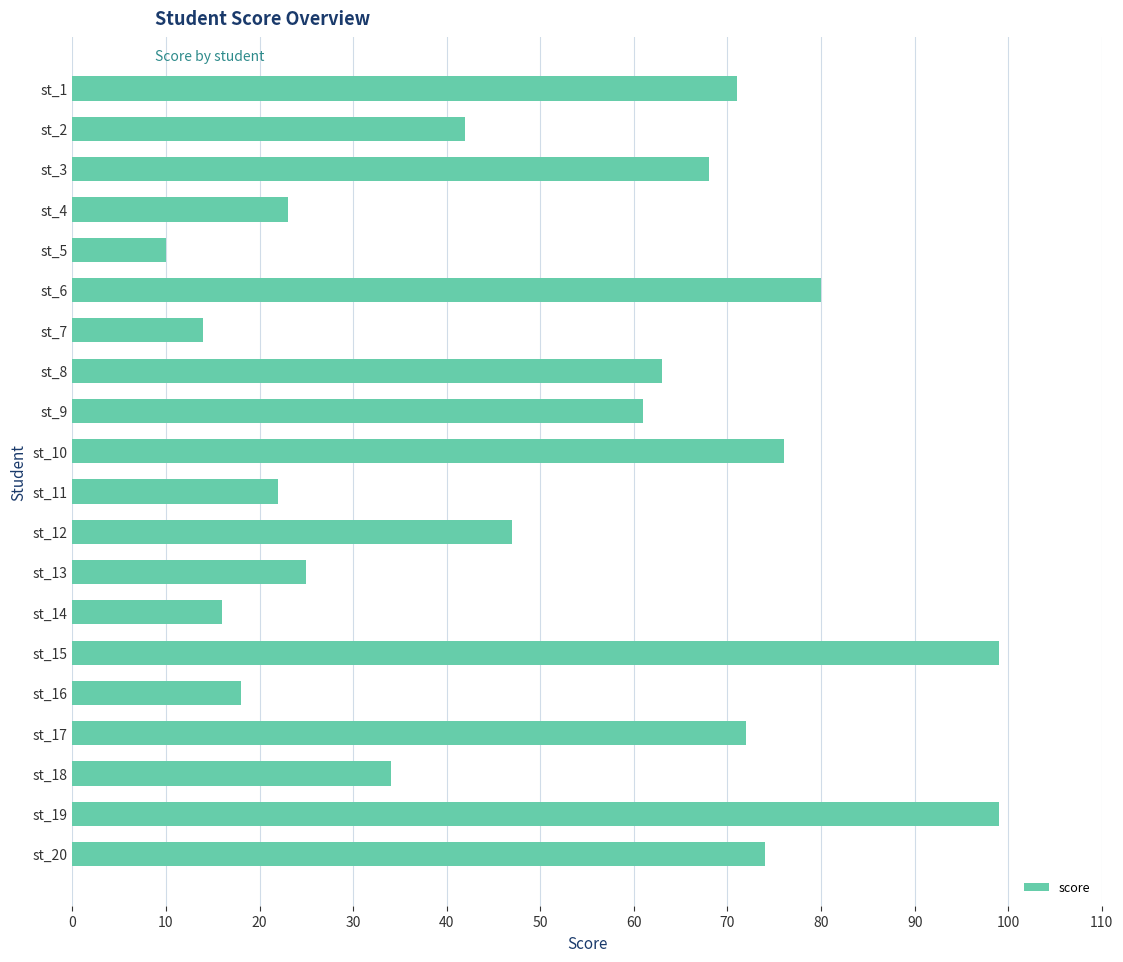

Between st_20 and st_1, which is larger?

st_20